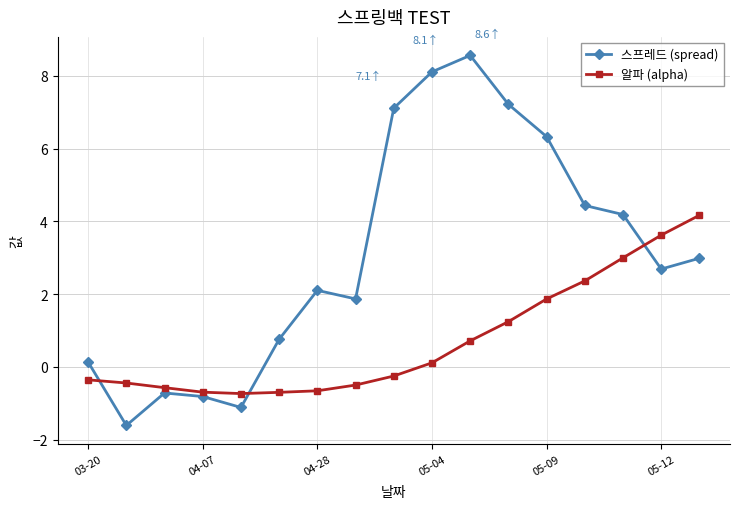

Does the chart display data point markers on the line(s)?

Yes